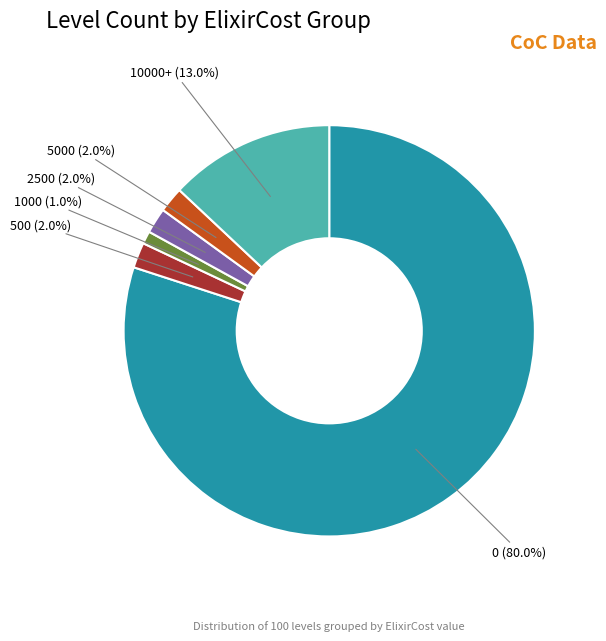

Is there any slice that represents more than half of the pie?

Yes